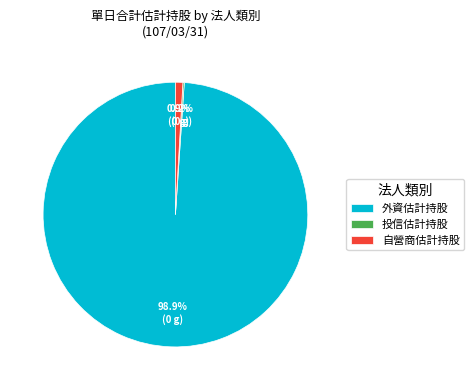

Which category has the biggest portion of the pie?

外資估計持股